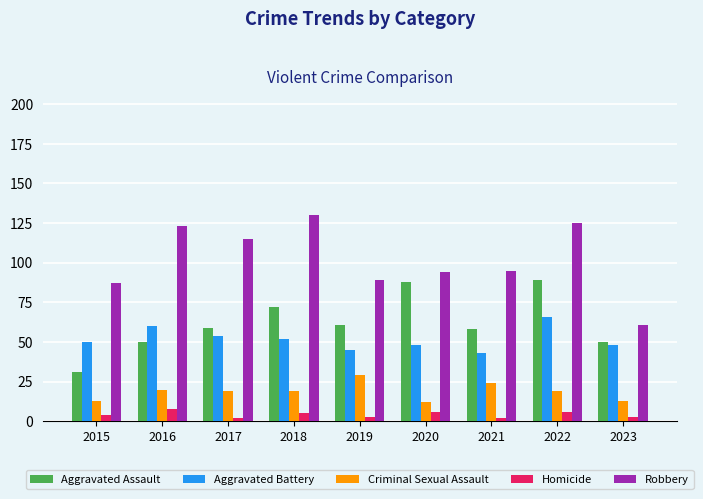

What is the minimum value for Robbery?

61